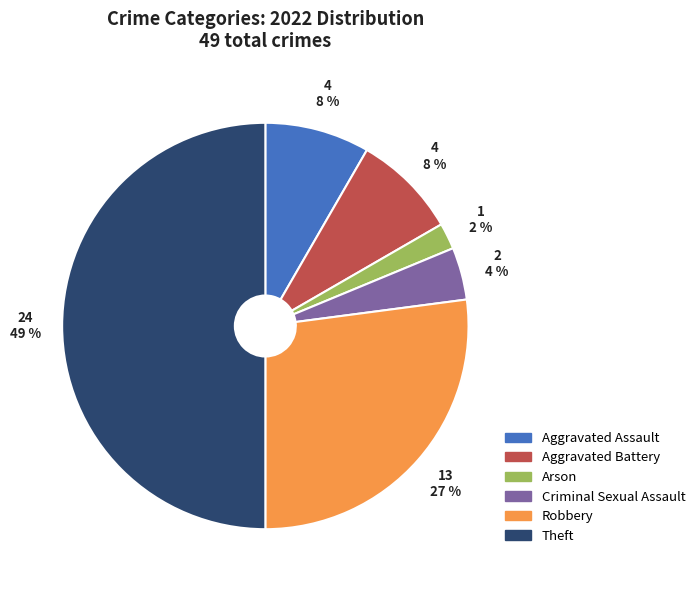

How many segments does this pie chart have?

6